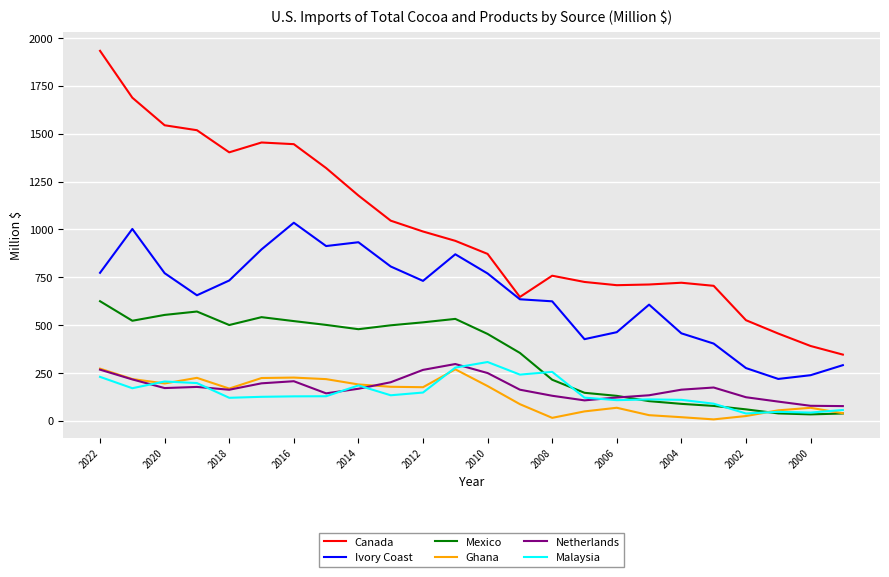

True or false: Netherlands and Ivory Coast intersect in this chart.

False